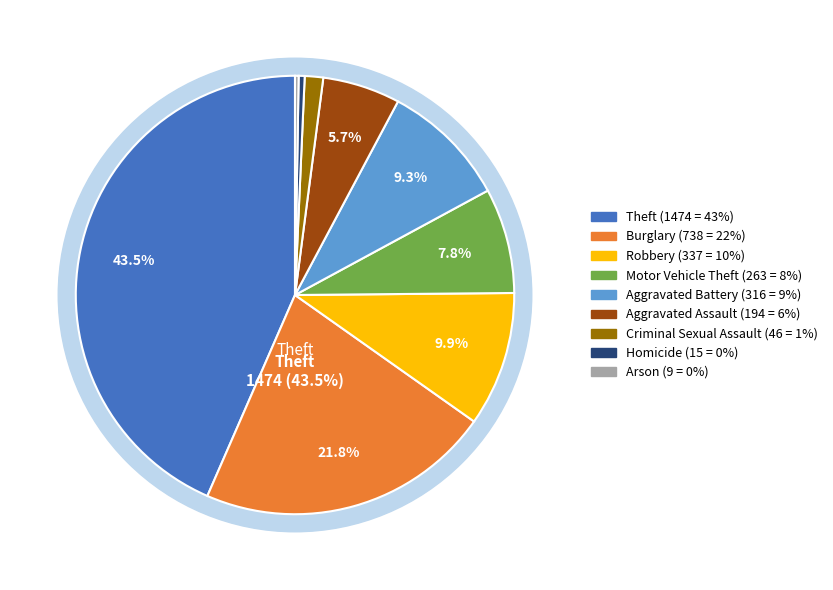

Is it true that Robbery is 10% of the pie?

True